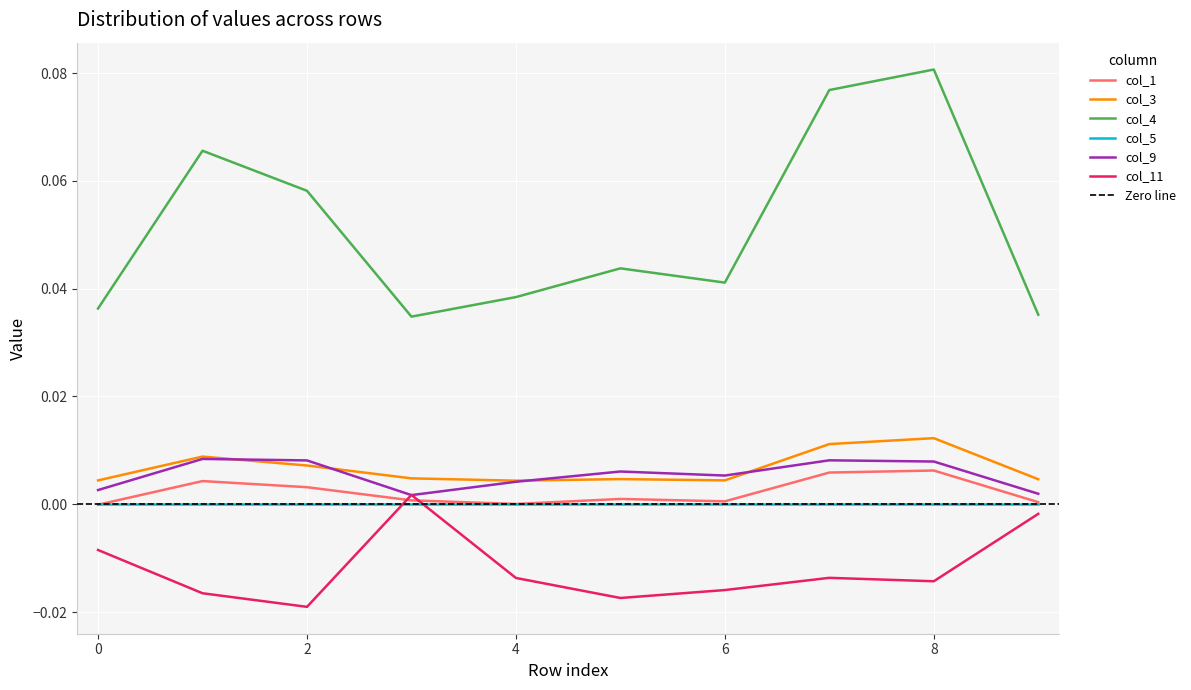

True or false: col_4 and col_5 intersect in this chart.

False